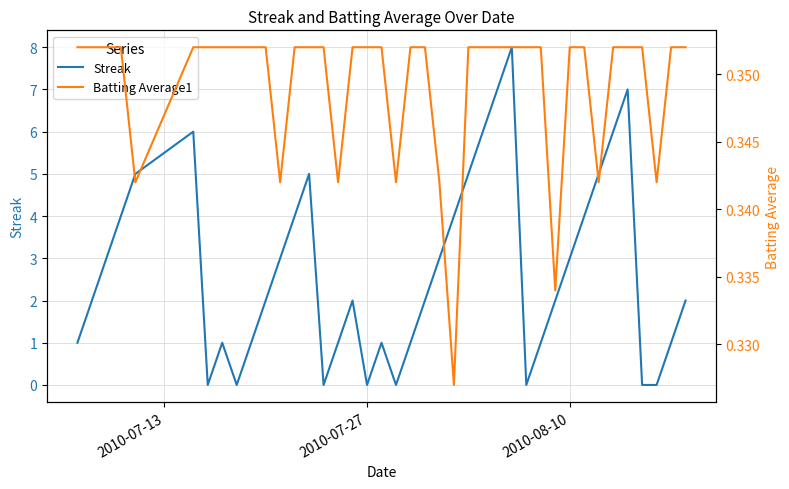

What is the highest value of the Streak series?

8